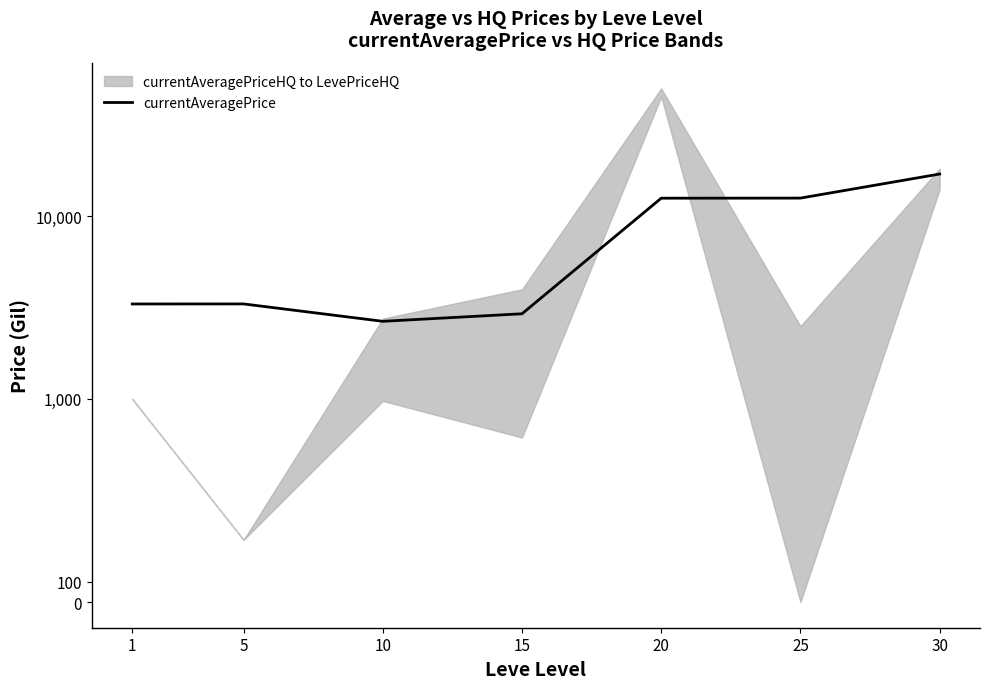

What is the value of the 6th point from the left?

12548